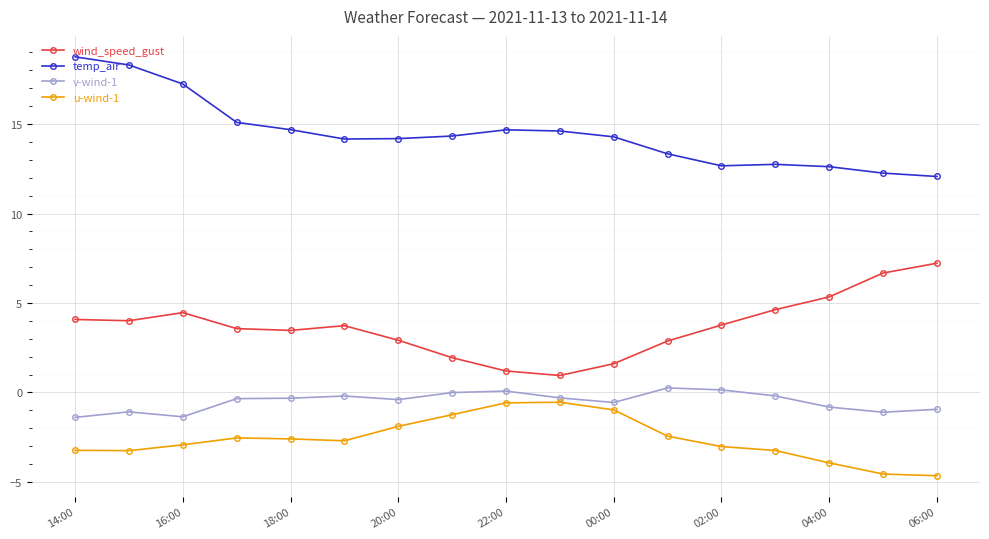

What is the average value of the temp_air series?

14.5